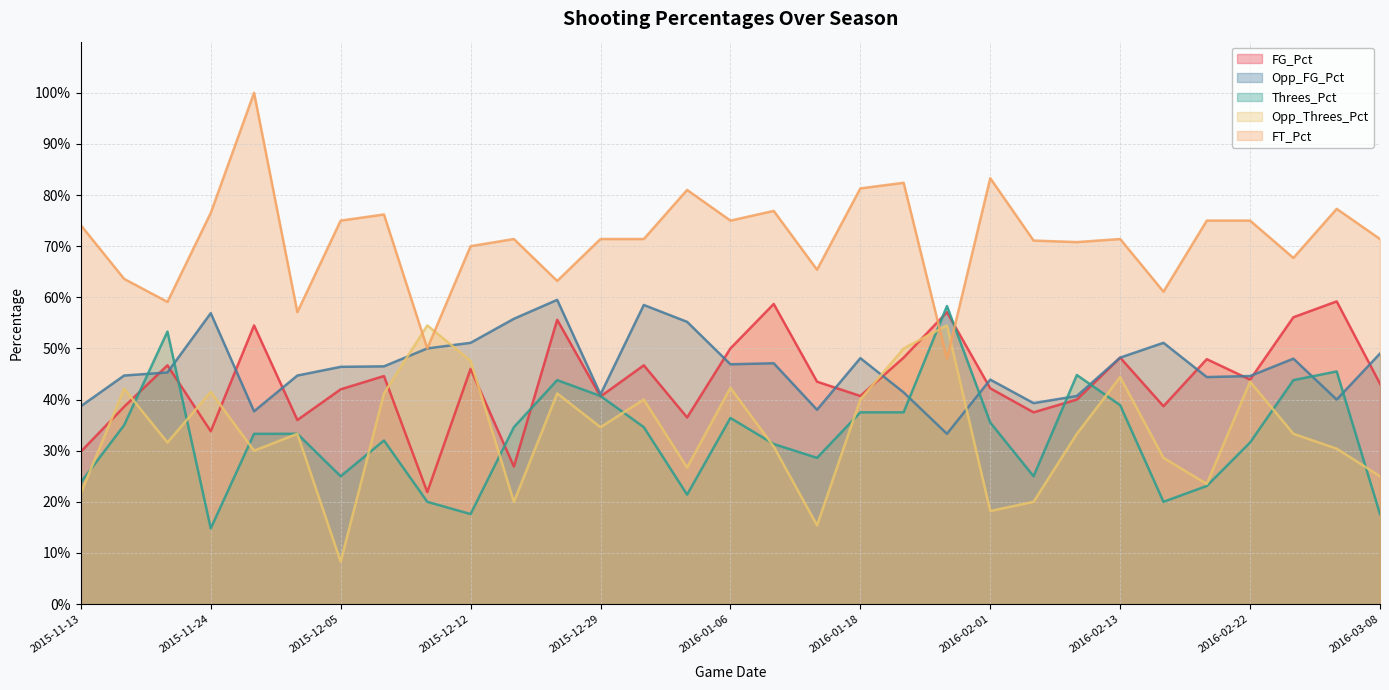

Reading left to right, transcribe all the data shown in this chart.

FG_Pct: 2015-11-13=0.3	2015-11-15=0.4	2015-11-21=0.5	2015-11-24=0.3	2015-11-27=0.5	2015-12-01=0.4	2015-12-05=0.4	2015-12-07=0.4	2015-12-09=0.2	2015-12-12=0.5	2015-12-18=0.3	2015-12-20=0.6	2015-12-29=0.4	2015-12-31=0.5	2016-01-02=0.4	2016-01-06=0.5	2016-01-11=0.6	2016-01-16=0.4	2016-01-18=0.4	2016-01-23=0.5	2016-01-30=0.6	2016-02-01=0.4	2016-02-06=0.4	2016-02-08=0.4	2016-02-13=0.5	2016-02-16=0.4	2016-02-20=0.5	2016-02-22=0.4	2016-02-27=0.6	2016-03-03=0.6	2016-03-08=0.4
Opp_FG_Pct: 2015-11-13=0.4	2015-11-15=0.4	2015-11-21=0.5	2015-11-24=0.6	2015-11-27=0.4	2015-12-01=0.4	2015-12-05=0.5	2015-12-07=0.5	2015-12-09=0.5	2015-12-12=0.5	2015-12-18=0.6	2015-12-20=0.6	2015-12-29=0.4	2015-12-31=0.6	2016-01-02=0.6	2016-01-06=0.5	2016-01-11=0.5	2016-01-16=0.4	2016-01-18=0.5	2016-01-23=0.4	2016-01-30=0.3	2016-02-01=0.4	2016-02-06=0.4	2016-02-08=0.4	2016-02-13=0.5	2016-02-16=0.5	2016-02-20=0.4	2016-02-22=0.4	2016-02-27=0.5	2016-03-03=0.4	2016-03-08=0.5
Threes_Pct: 2015-11-13=0.2	2015-11-15=0.3	2015-11-21=0.5	2015-11-24=0.1	2015-11-27=0.3	2015-12-01=0.3	2015-12-05=0.2	2015-12-07=0.3	2015-12-09=0.2	2015-12-12=0.2	2015-12-18=0.3	2015-12-20=0.4	2015-12-29=0.4	2015-12-31=0.3	2016-01-02=0.2	2016-01-06=0.4	2016-01-11=0.3	2016-01-16=0.3	2016-01-18=0.4	2016-01-23=0.4	2016-01-30=0.6	2016-02-01=0.4	2016-02-06=0.2	2016-02-08=0.4	2016-02-13=0.4	2016-02-16=0.2	2016-02-20=0.2	2016-02-22=0.3	2016-02-27=0.4	2016-03-03=0.5	2016-03-08=0.2
Opp_Threes_Pct: 2015-11-13=0.2	2015-11-15=0.4	2015-11-21=0.3	2015-11-24=0.4	2015-11-27=0.3	2015-12-01=0.3	2015-12-05=0.1	2015-12-07=0.4	2015-12-09=0.5	2015-12-12=0.5	2015-12-18=0.2	2015-12-20=0.4	2015-12-29=0.3	2015-12-31=0.4	2016-01-02=0.3	2016-01-06=0.4	2016-01-11=0.3	2016-01-16=0.2	2016-01-18=0.4	2016-01-23=0.5	2016-01-30=0.5	2016-02-01=0.2	2016-02-06=0.2	2016-02-08=0.3	2016-02-13=0.4	2016-02-16=0.3	2016-02-20=0.2	2016-02-22=0.4	2016-02-27=0.3	2016-03-03=0.3	2016-03-08=0.2
FT_Pct: 2015-11-13=0.7	2015-11-15=0.6	2015-11-21=0.6	2015-11-24=0.8	2015-11-27=1.0	2015-12-01=0.6	2015-12-05=0.8	2015-12-07=0.8	2015-12-09=0.5	2015-12-12=0.7	2015-12-18=0.7	2015-12-20=0.6	2015-12-29=0.7	2015-12-31=0.7	2016-01-02=0.8	2016-01-06=0.8	2016-01-11=0.8	2016-01-16=0.7	2016-01-18=0.8	2016-01-23=0.8	2016-01-30=0.5	2016-02-01=0.8	2016-02-06=0.7	2016-02-08=0.7	2016-02-13=0.7	2016-02-16=0.6	2016-02-20=0.8	2016-02-22=0.8	2016-02-27=0.7	2016-03-03=0.8	2016-03-08=0.7